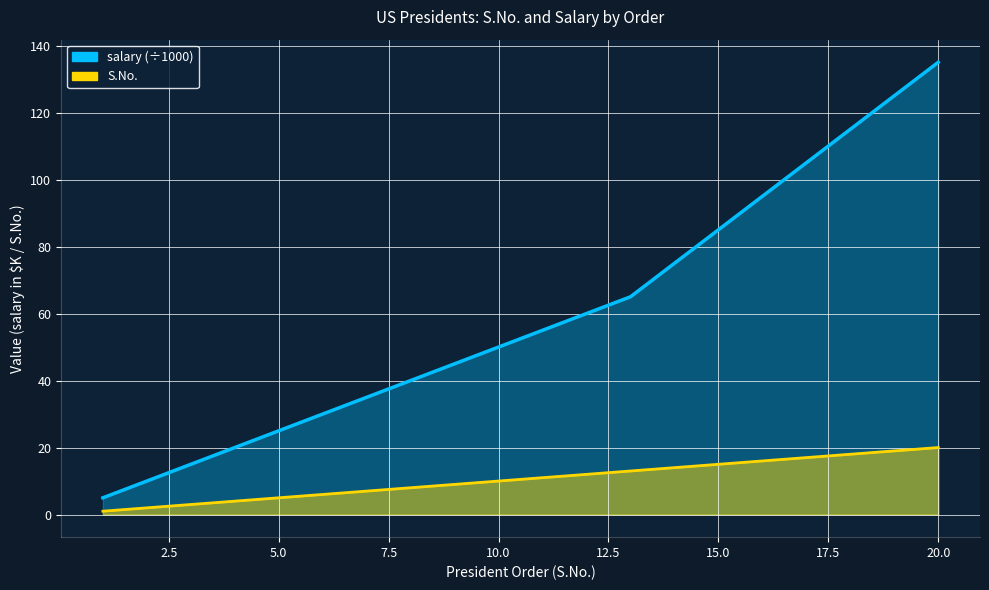

Reading left to right, transcribe all the data shown in this chart.

S.No.: 1	2	3	4	5	6	7	8	9	10	11	12	13	14	15	16	17	18	19	20
salary: 5	10	15	20	25	30	35	40	45	50	55	60	65	75	85	95	105	115	125	135